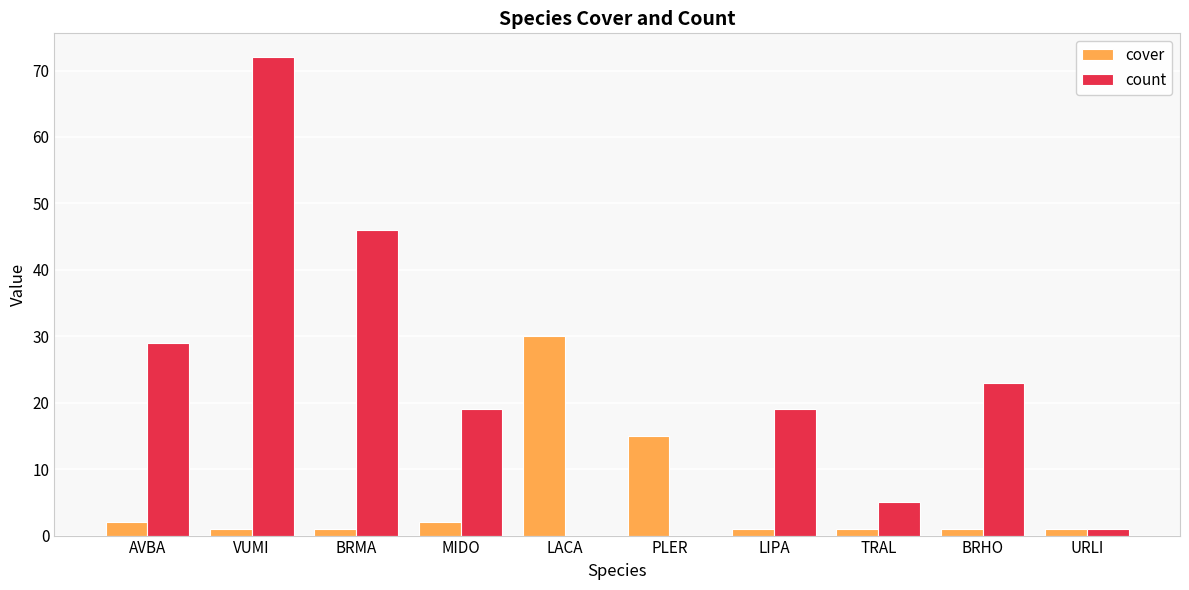

The cover series shows 15 at PLER. True or false?

True